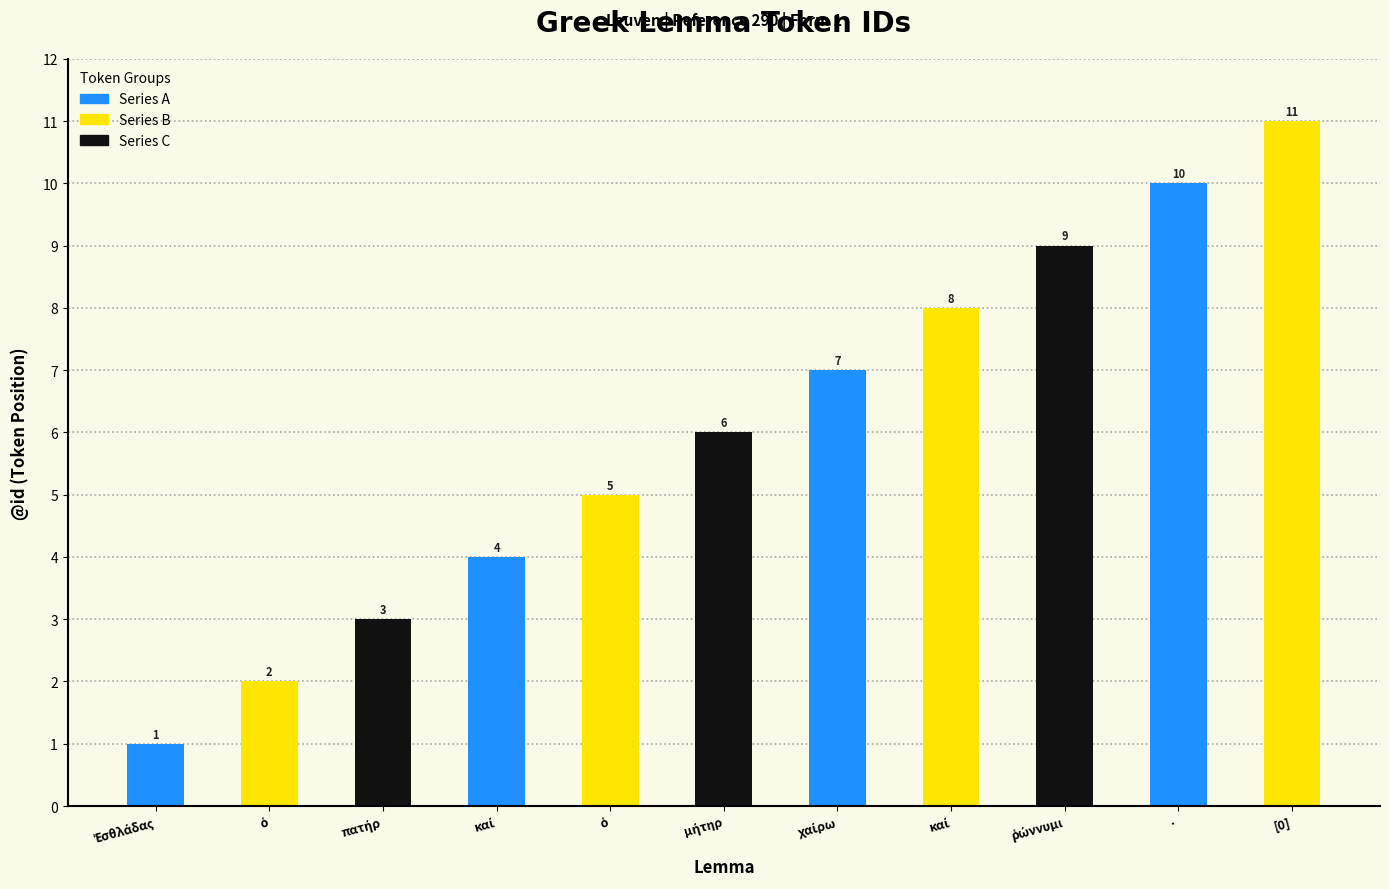

How many data points does each series have?

11